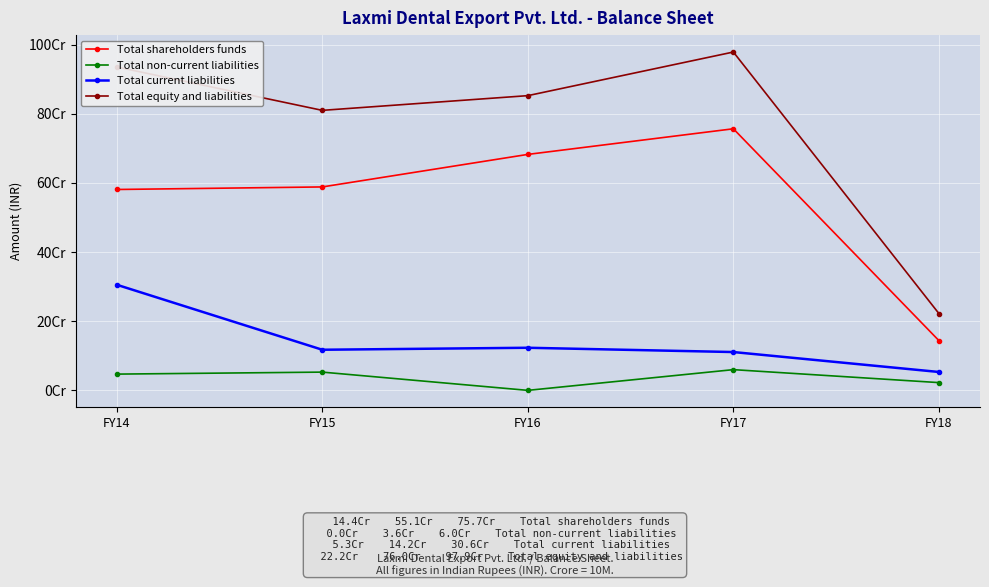

What is the value of the Total non-current liabilities point at the 5th from the left?

22430698